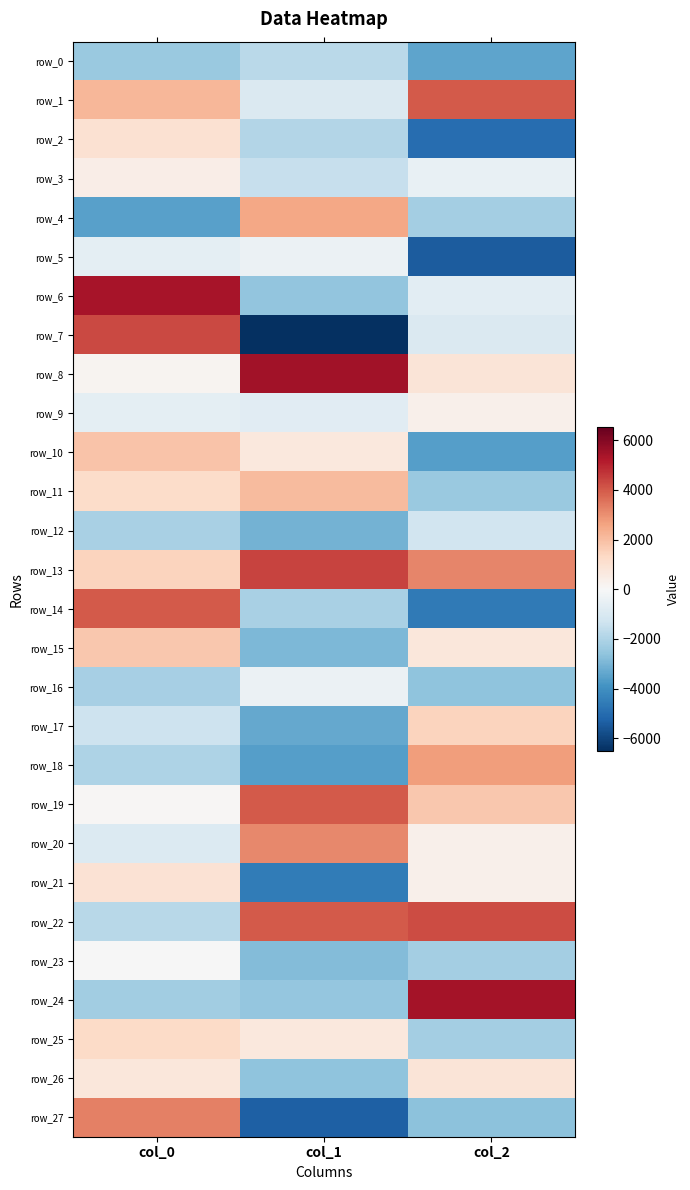

How many data points in row_4 are less than -2195?

2